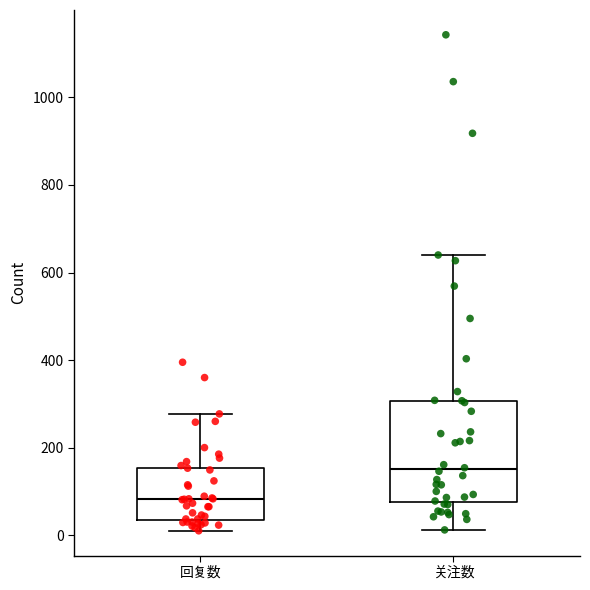

Which box is the tallest, from its lower edge to its upper edge?

关注数